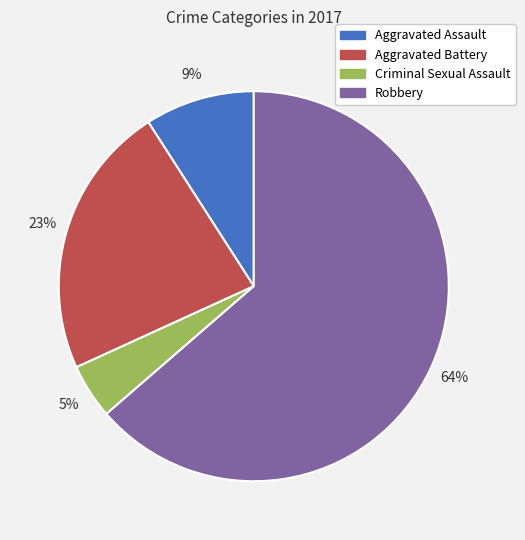

What is the largest slice in the pie chart?

Robbery